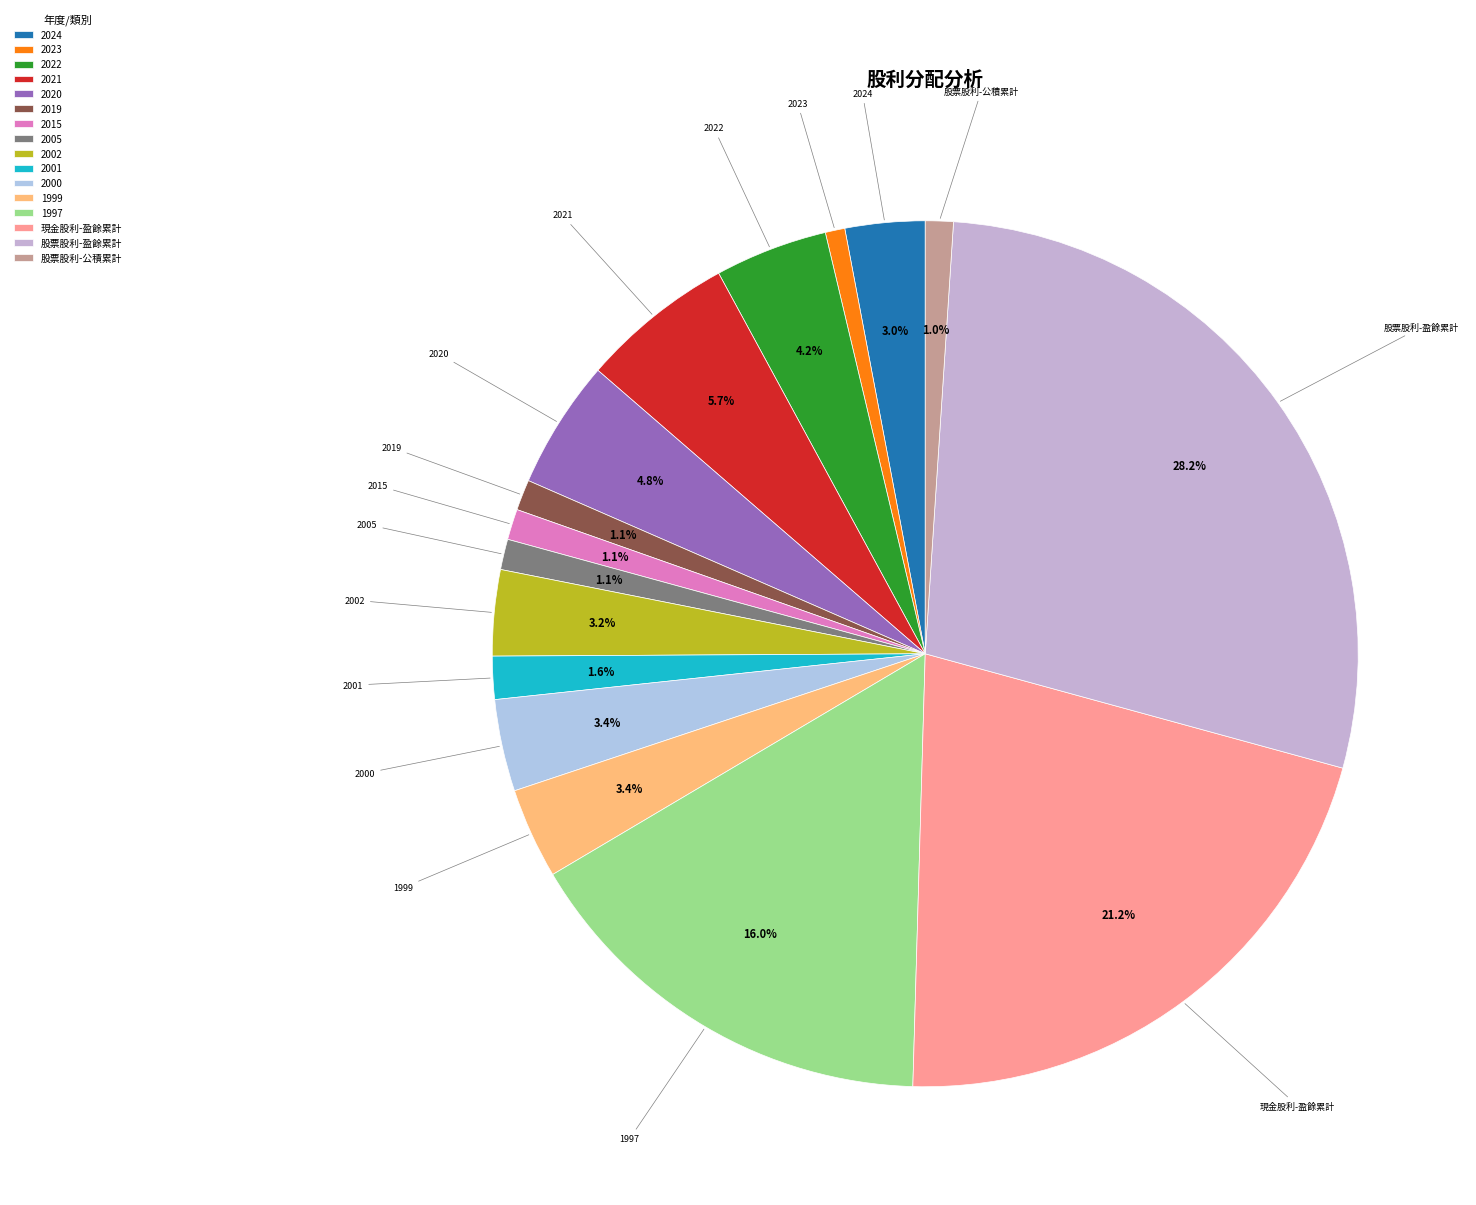

How many slices are in this pie chart?

16